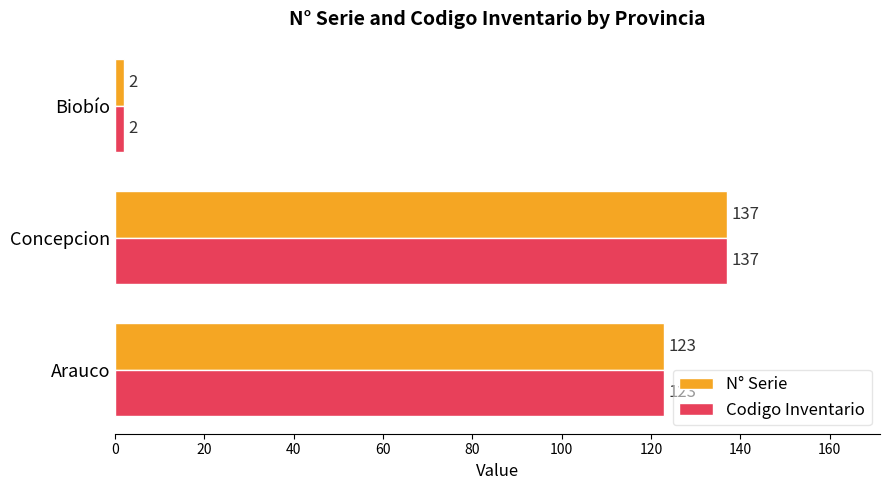

Count the N° Serie values in the range 2 to 137.

3